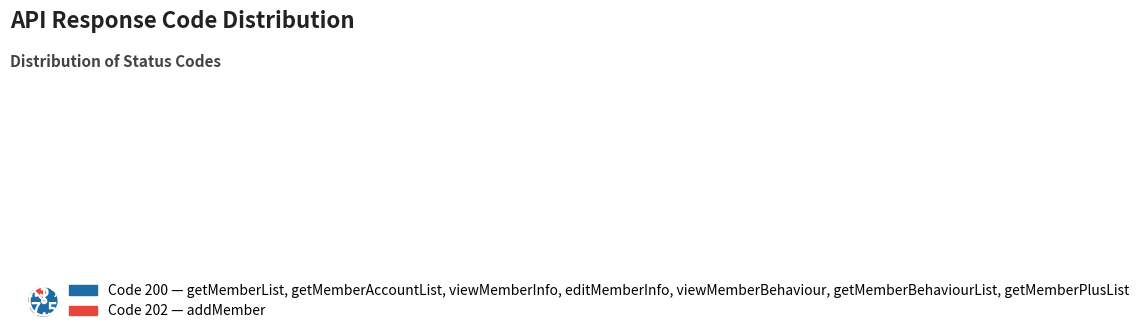

Which category has the smallest portion of the pie?

Code 202 — addMember